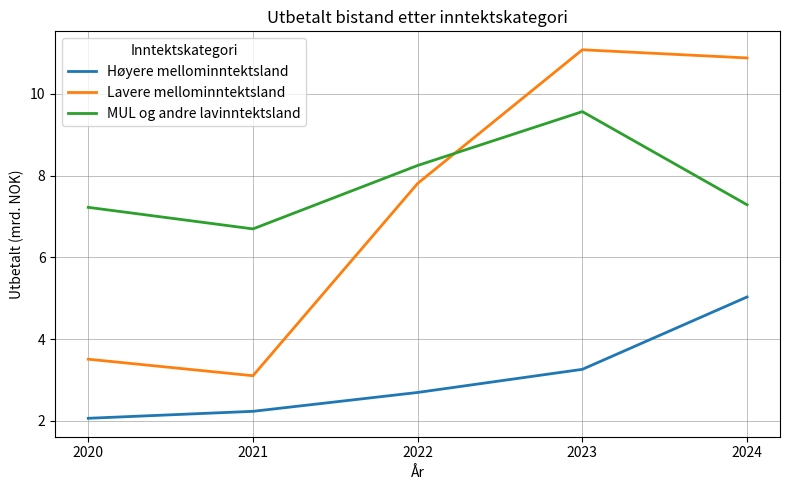

Which series changed the most between 2021 and 2024?

Lavere mellominntektsland